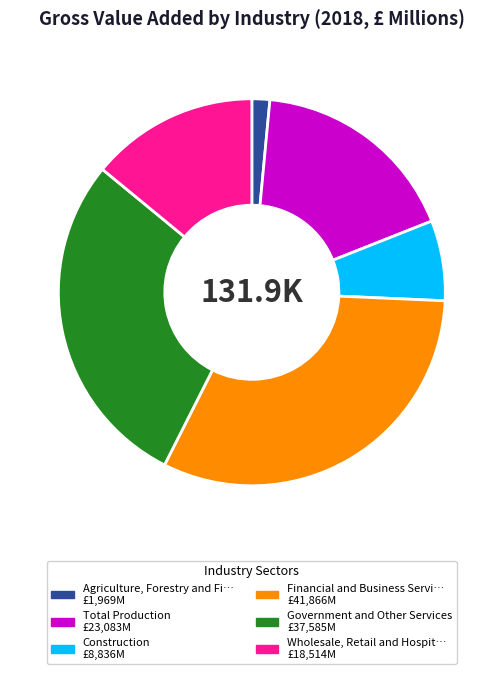

Is there any slice that represents more than half of the pie?

No